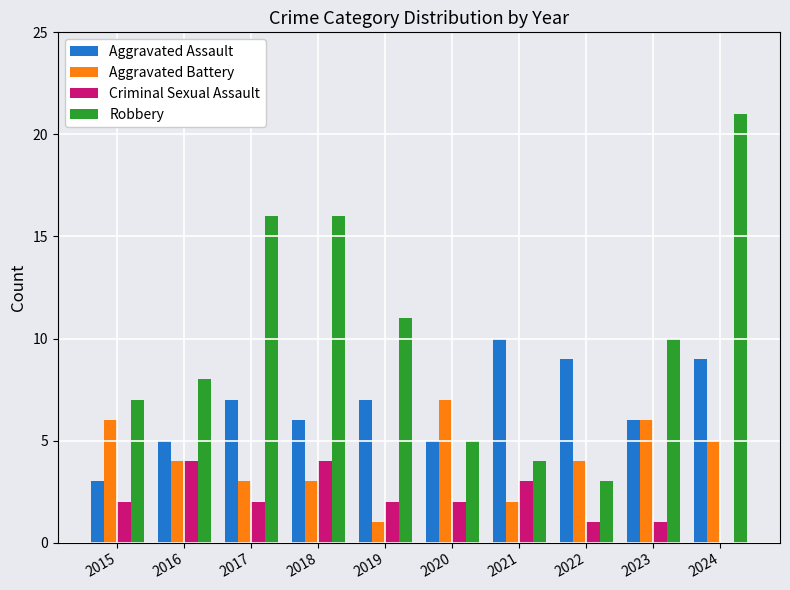

Reading right to left, what are all the values shown in this chart?

Aggravated Assault: 2024=9	2023=6	2022=9	2021=10	2020=5	2019=7	2018=6	2017=7	2016=5	2015=3
Aggravated Battery: 2024=5	2023=6	2022=4	2021=2	2020=7	2019=1	2018=3	2017=3	2016=4	2015=6
Criminal Sexual Assault: 2024=0	2023=1	2022=1	2021=3	2020=2	2019=2	2018=4	2017=2	2016=4	2015=2
Robbery: 2024=21	2023=10	2022=3	2021=4	2020=5	2019=11	2018=16	2017=16	2016=8	2015=7